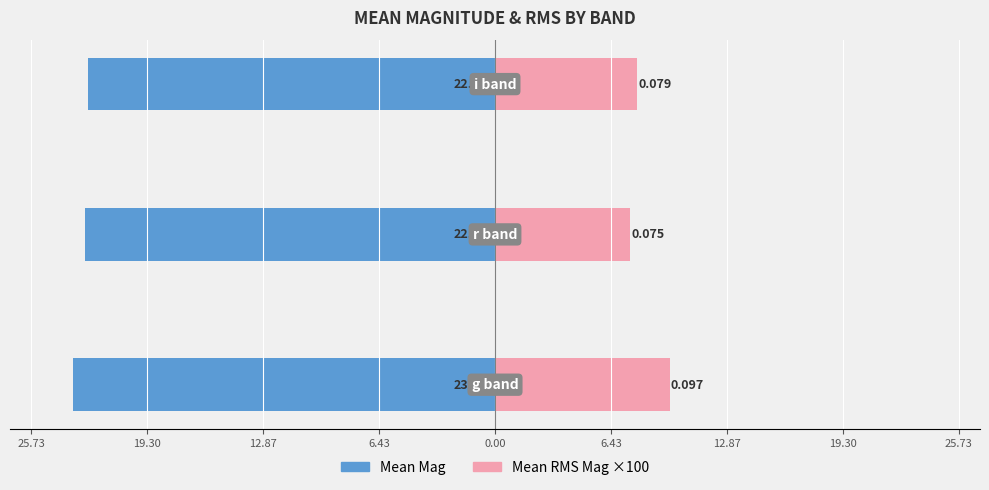

Does the chart contain stacked bars?

No